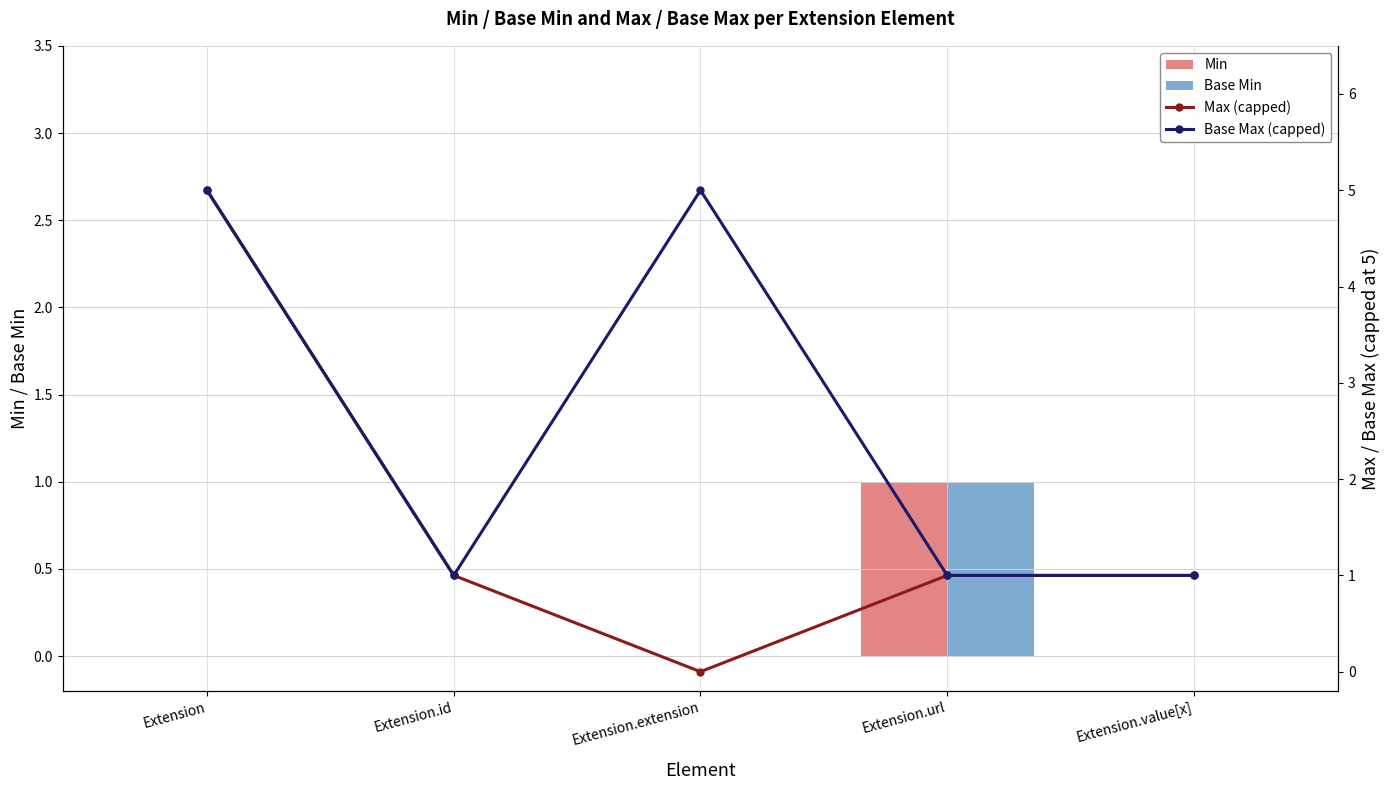

Reading left to right, extract all data points from this chart.

Min: Extension=0	Extension.id=0	Extension.extension=0	Extension.url=1	Extension.value[x]=0
Base Min: Extension=0	Extension.id=0	Extension.extension=0	Extension.url=1	Extension.value[x]=0
Max (capped): Extension=5	Extension.id=1	Extension.extension=0	Extension.url=1	Extension.value[x]=1
Base Max (capped): Extension=5	Extension.id=1	Extension.extension=5	Extension.url=1	Extension.value[x]=1